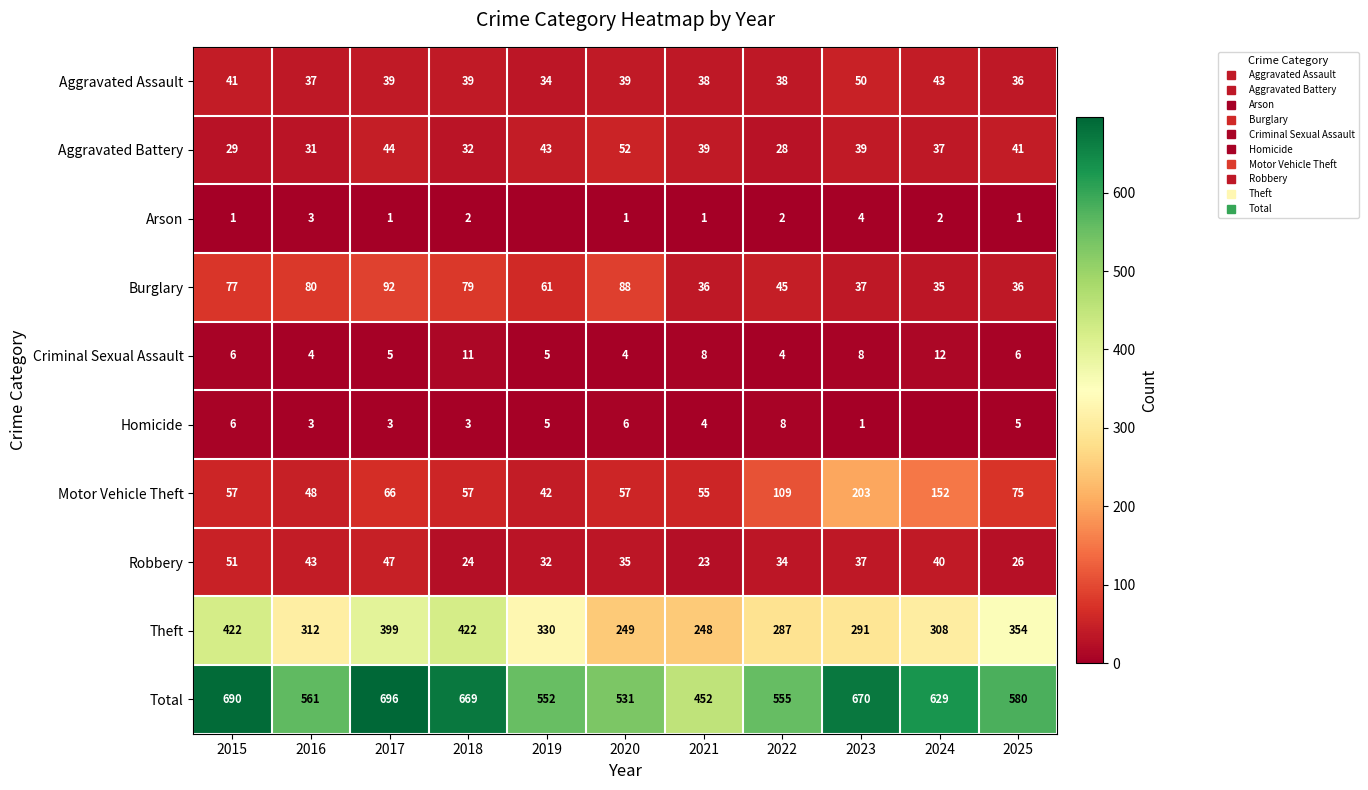

Which category has the highest value in the Total series?

2017